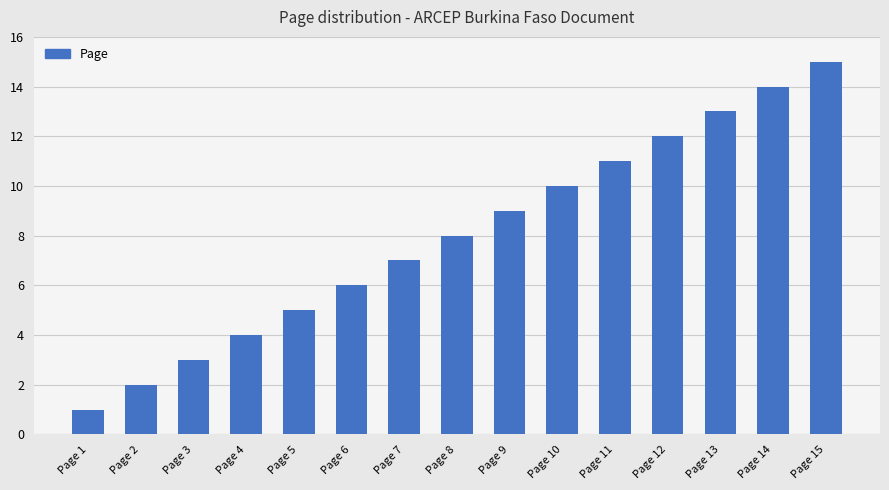

How many bars are there in total?

15